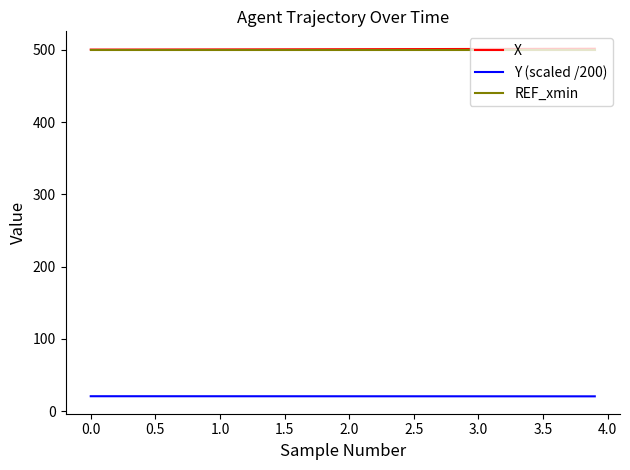

True or false: REF_xmin and Y (scaled /200) cross at least once.

False